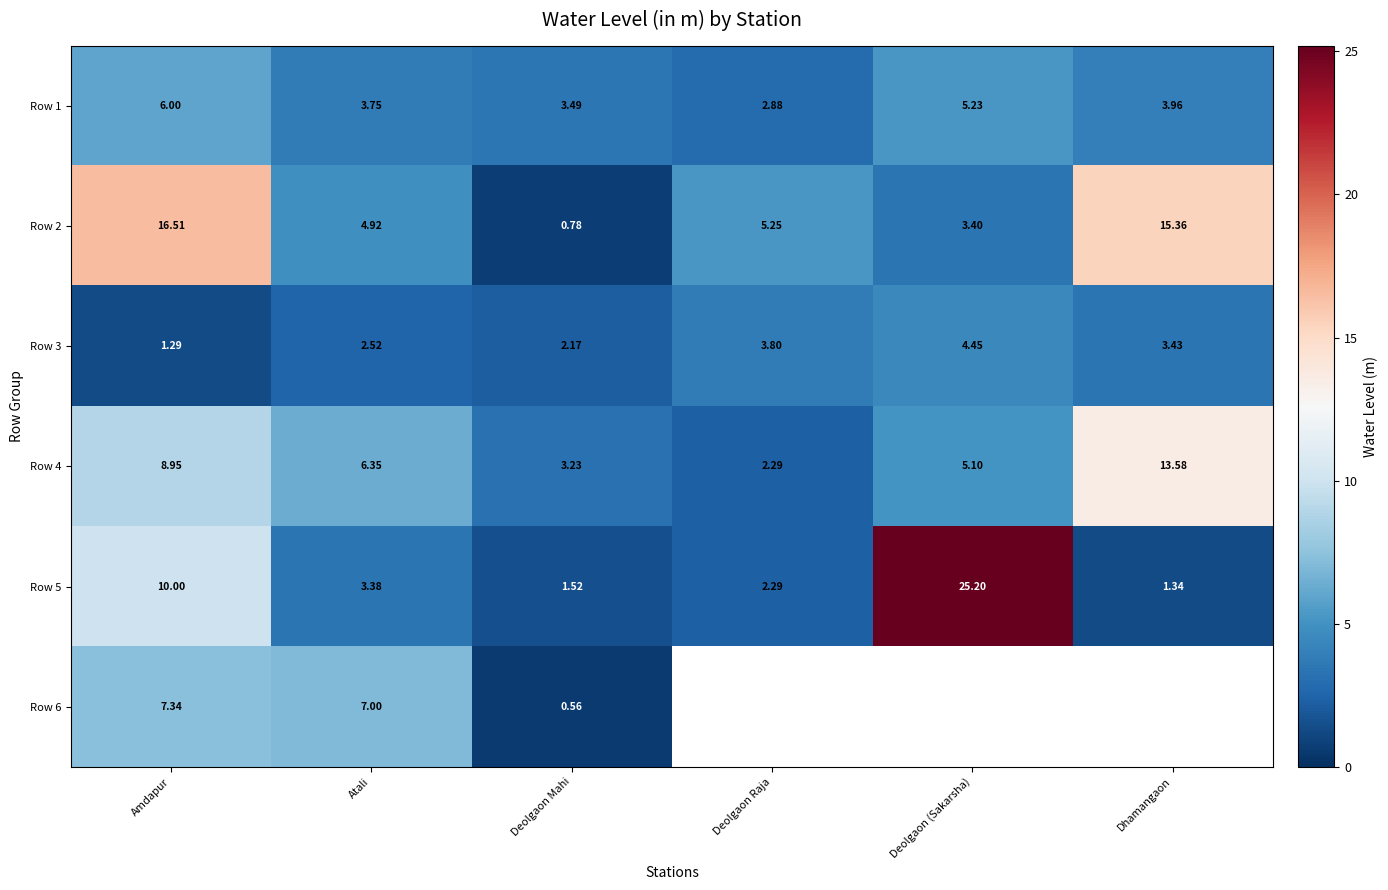

Is the value of Row 5 at Dhamangaon greater than the value of Row 2 at Deolgaon Raja?

No